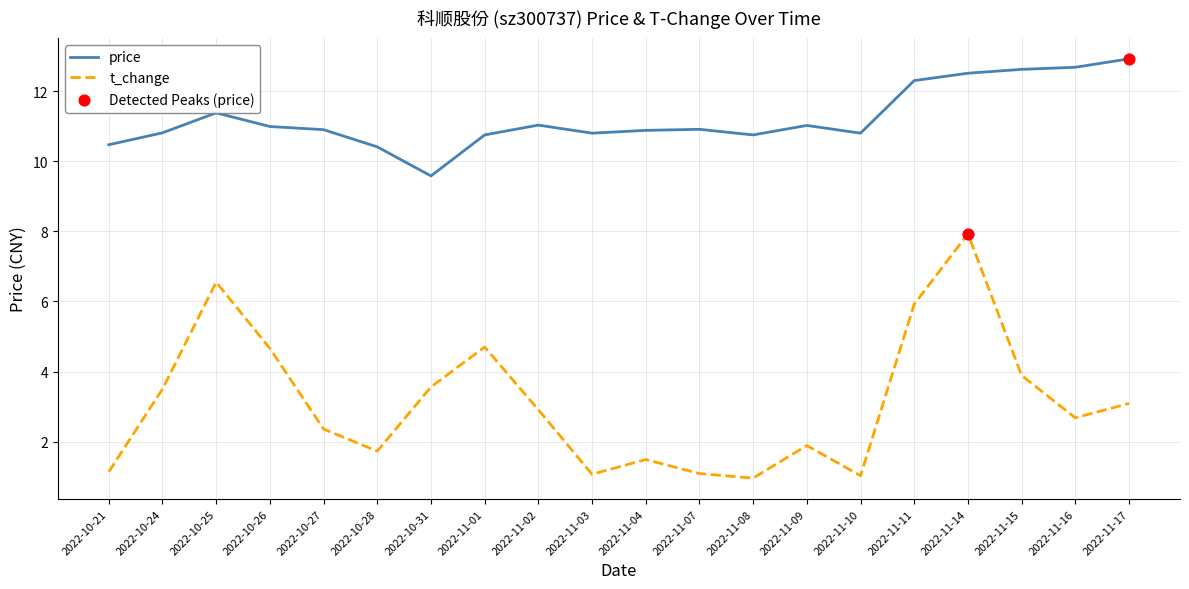

Is the value of price at 2022-10-31 greater than the value of t_change at 2022-11-11?

Yes